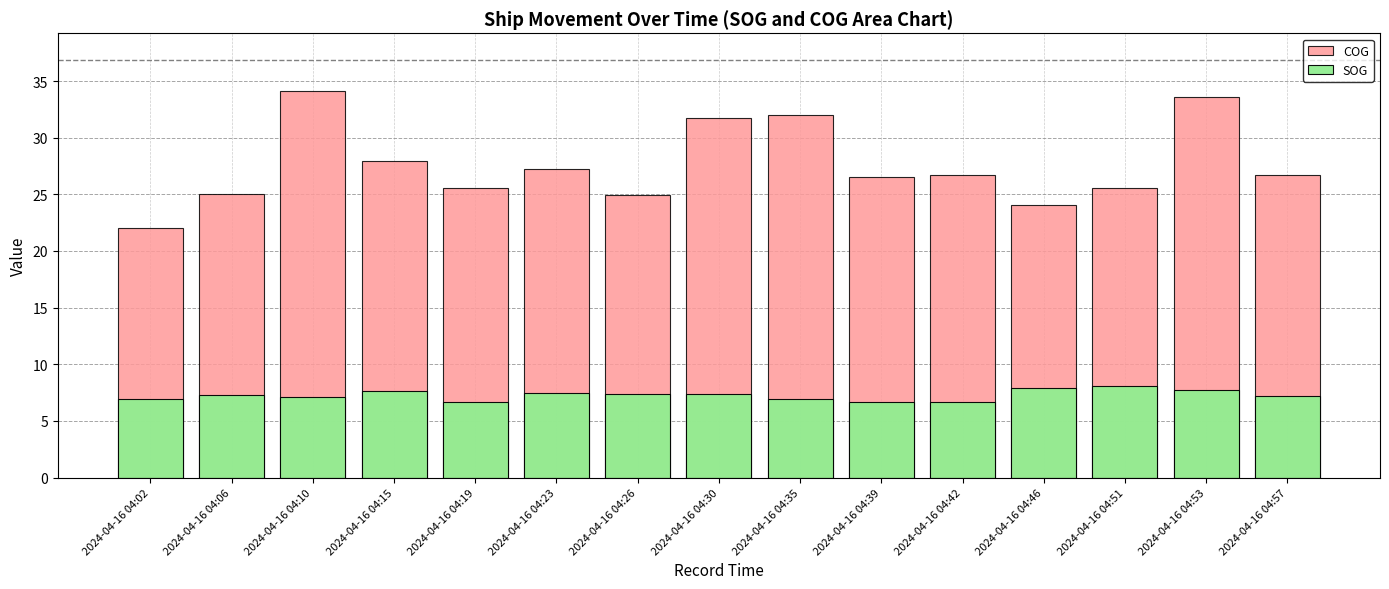

Which series has the widest spread of values?

COG